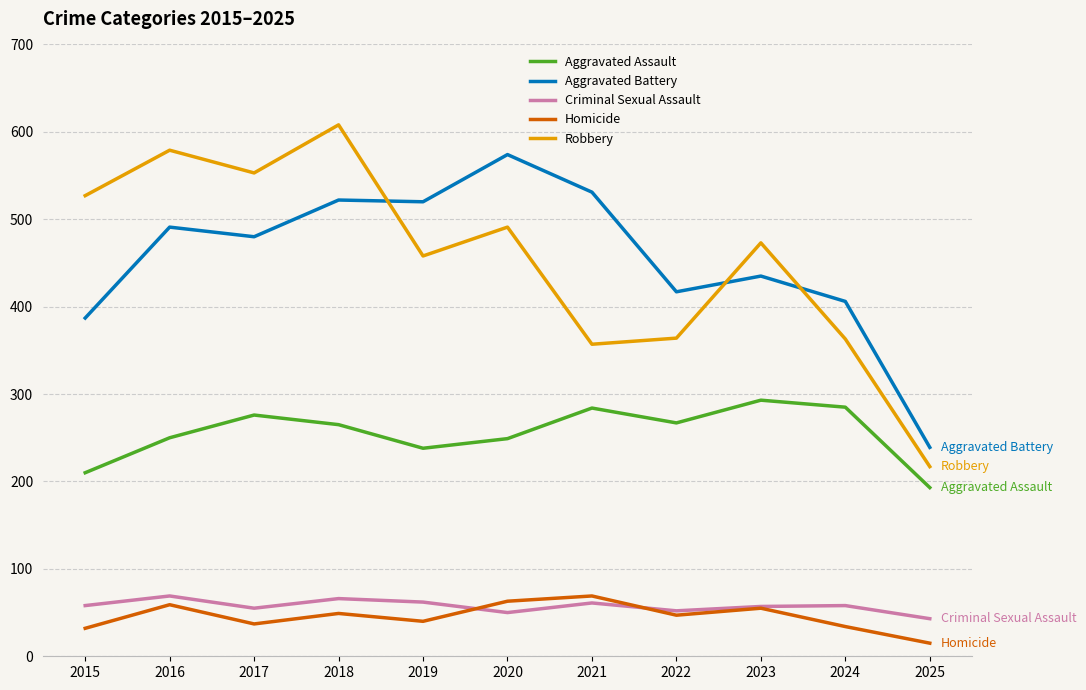

Is it true that Robbery equals 299 at 2025?

False